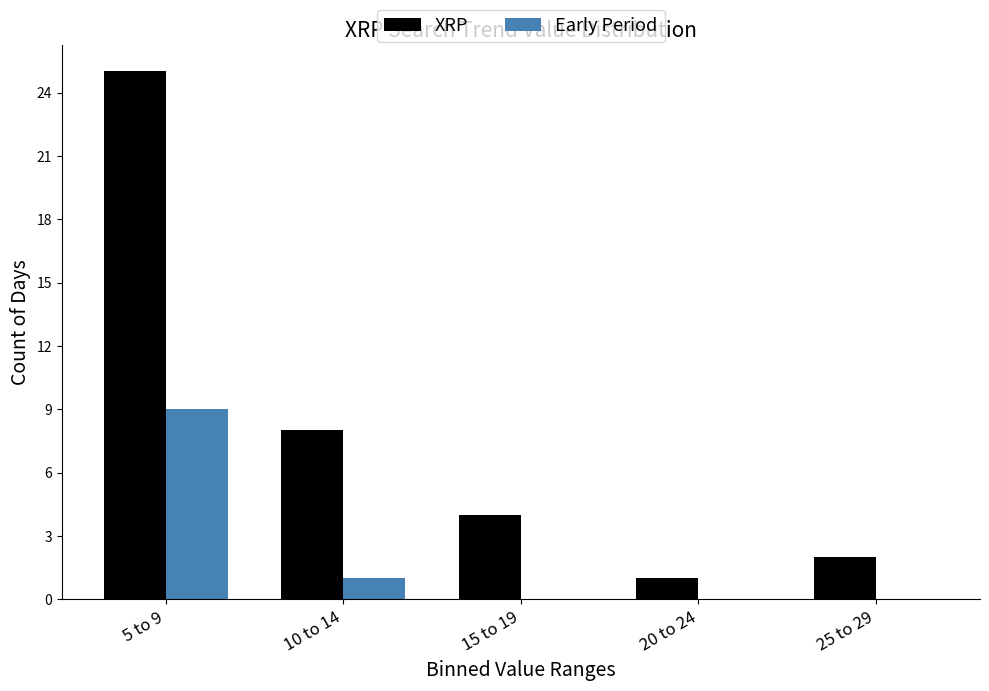

Where is Early Period nearest to the value 4?

10 to 14